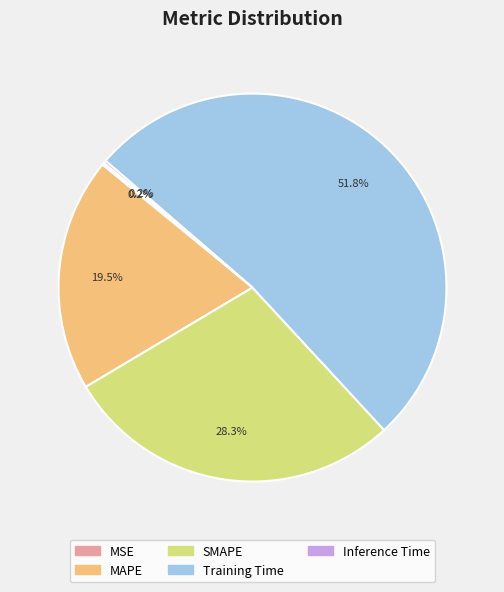

What percentage do MAPE and Training Time together represent?

71.3%